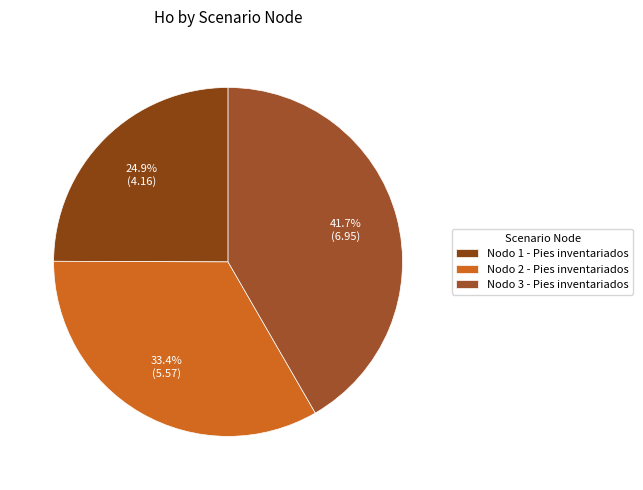

True or false: Nodo 1 - Pies inventariados accounts for 25% of the total.

True